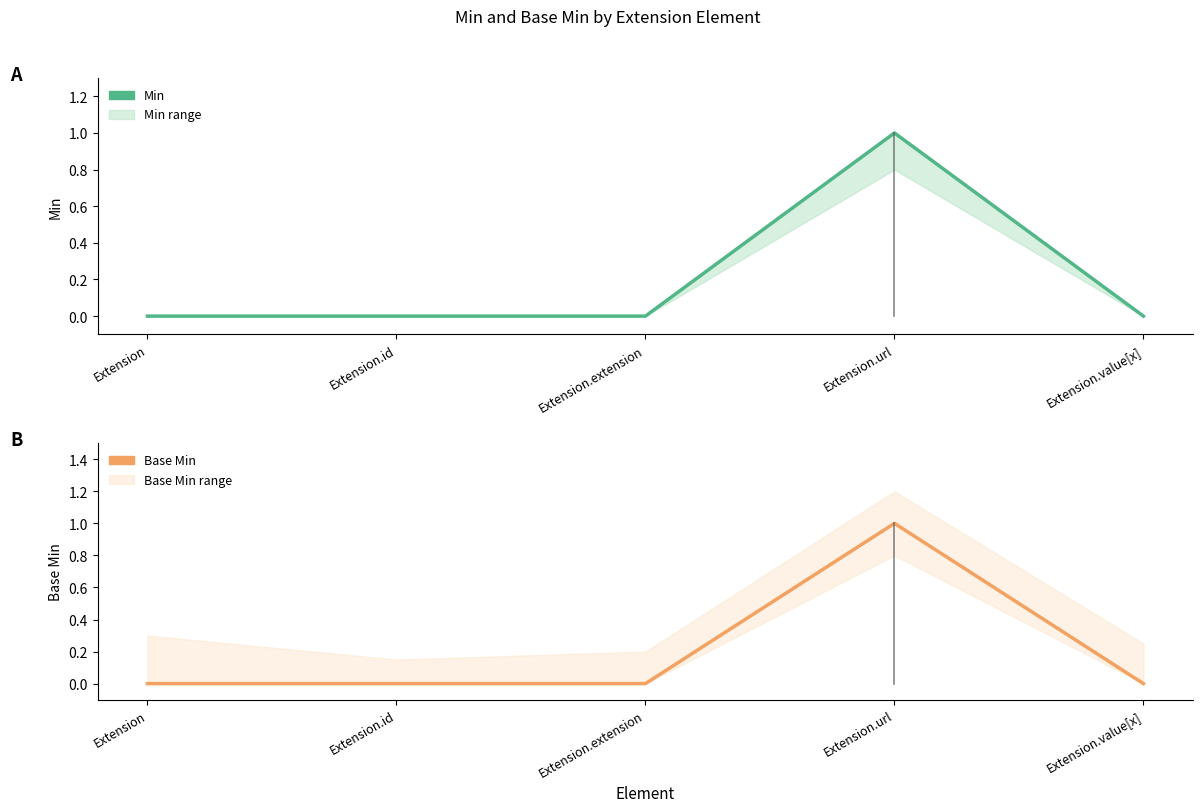

List the series in order of their peak value, highest first.

Min, Base Min